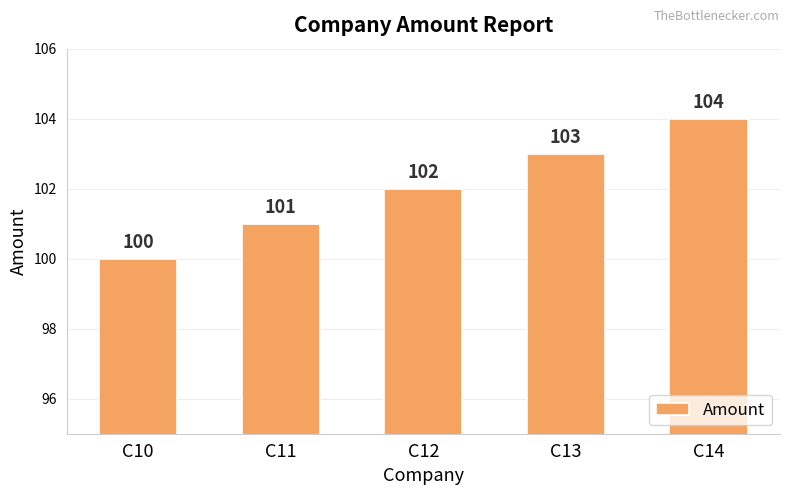

What is the value of the 3rd bar from the left?

102